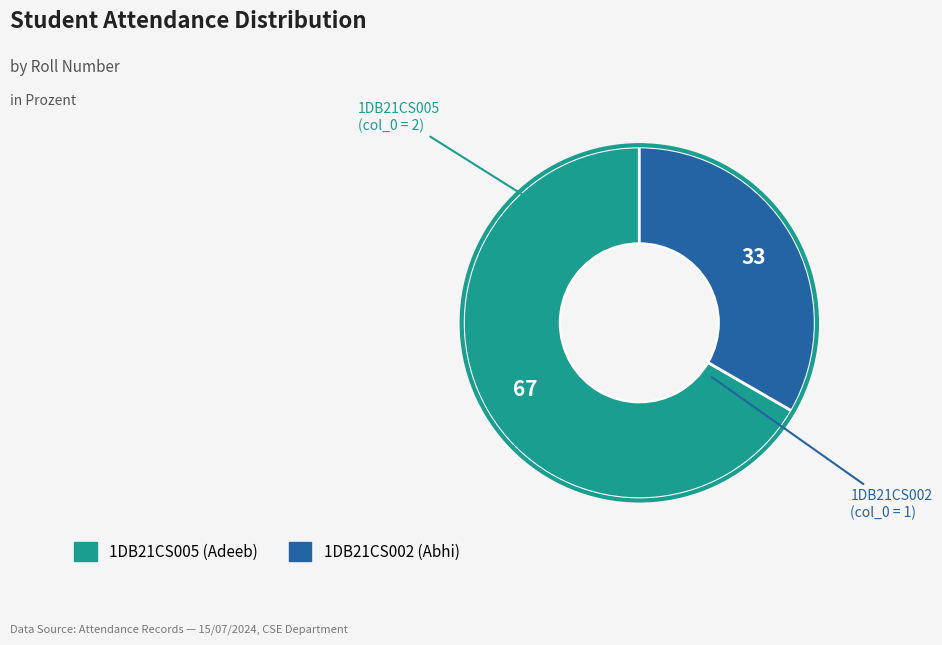

Which has a higher value, 1DB21CS005 or 1DB21CS002?

1DB21CS005